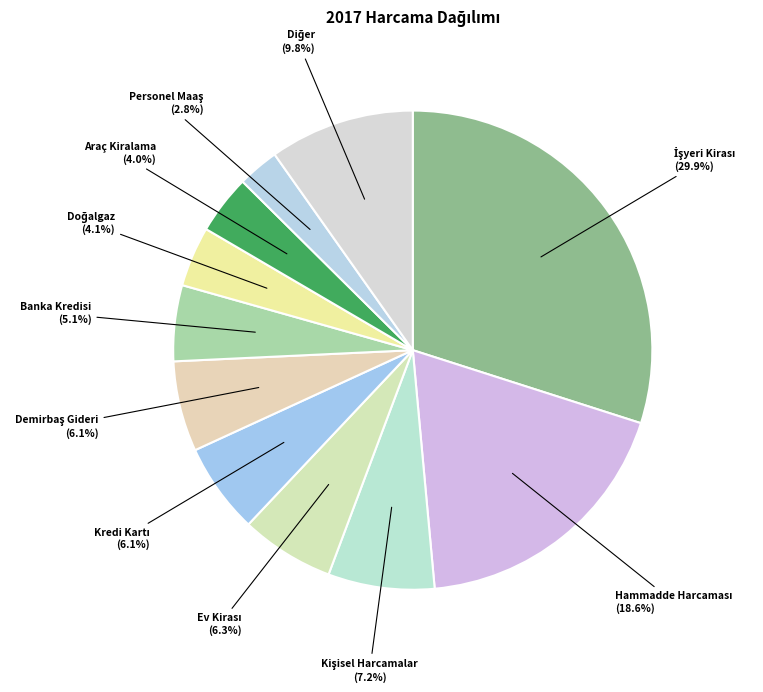

The Banka Kredisi slice represents 17% of the pie. True or false?

False